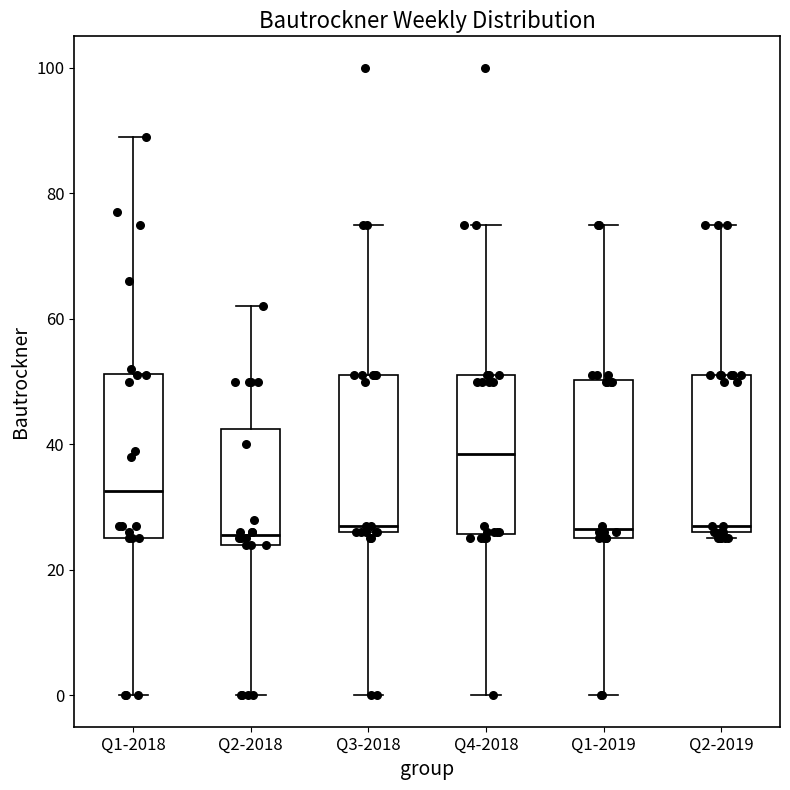

Reading left to right, transcribe this box plot: for each box, give where its median line is, the range the box spans, and where its two whiskers end, as read against the y-axis. The values are not printed on the chart, so give them approximately, as read against the axis.

Q1-2018: median 32, box 26 to 52, whiskers 0 to 90
Q2-2018: median 26, box 24 to 42, whiskers 0 to 62
Q3-2018: median 28, box 26 to 52, whiskers 0 to 76
Q4-2018: median 38, box 26 to 52, whiskers 0 to 76
Q1-2019: median 26 (just above the box's lower edge), box 26 to 50, whiskers 0 to 76
Q2-2019: median 28, box 26 to 52, whiskers 26 (just below the box's lower edge) to 76